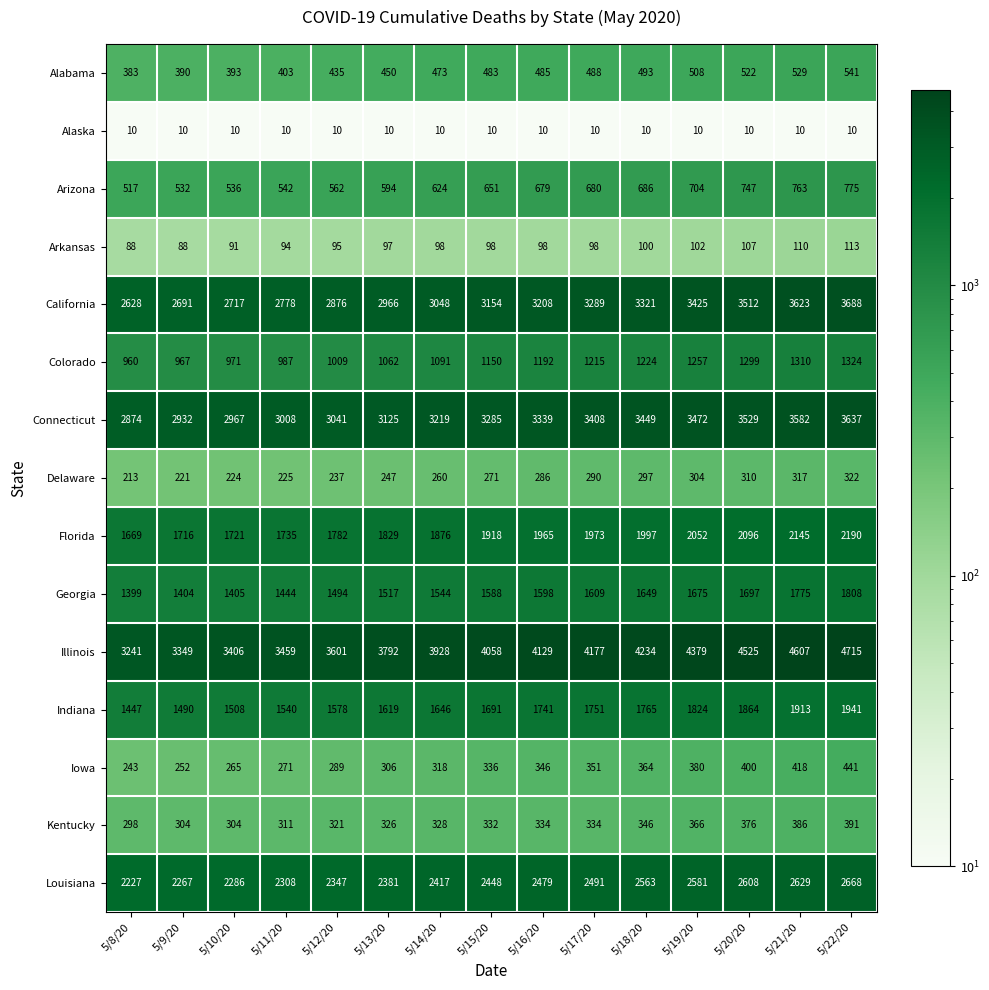

What is the difference between the second highest and second lowest values in the Illinois series?

1258